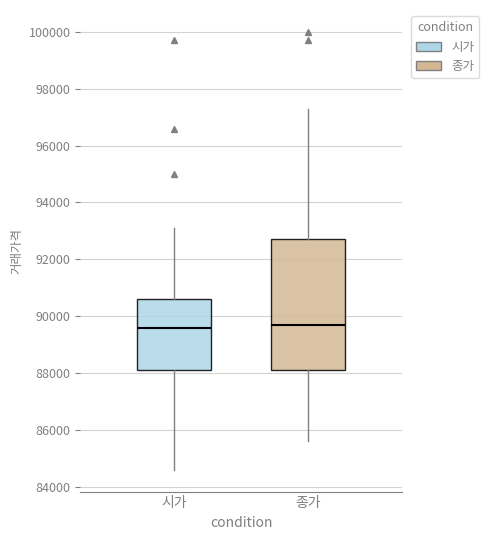

Reading left to right, transcribe this box plot: for each box, give where its median line is, the range the box spans, and where its two whiskers end, as read against the y-axis. The values are not printed on the chart, so give them approximately, as read against the axis.

시가: median 89600, box 88200 to 90600, whiskers 84600 to 93200
종가: median 89800, box 88200 to 92800, whiskers 85600 to 97400